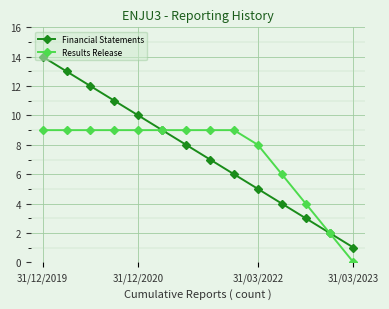

What is the difference between the maximum and second lowest values in the Results Release series?

7